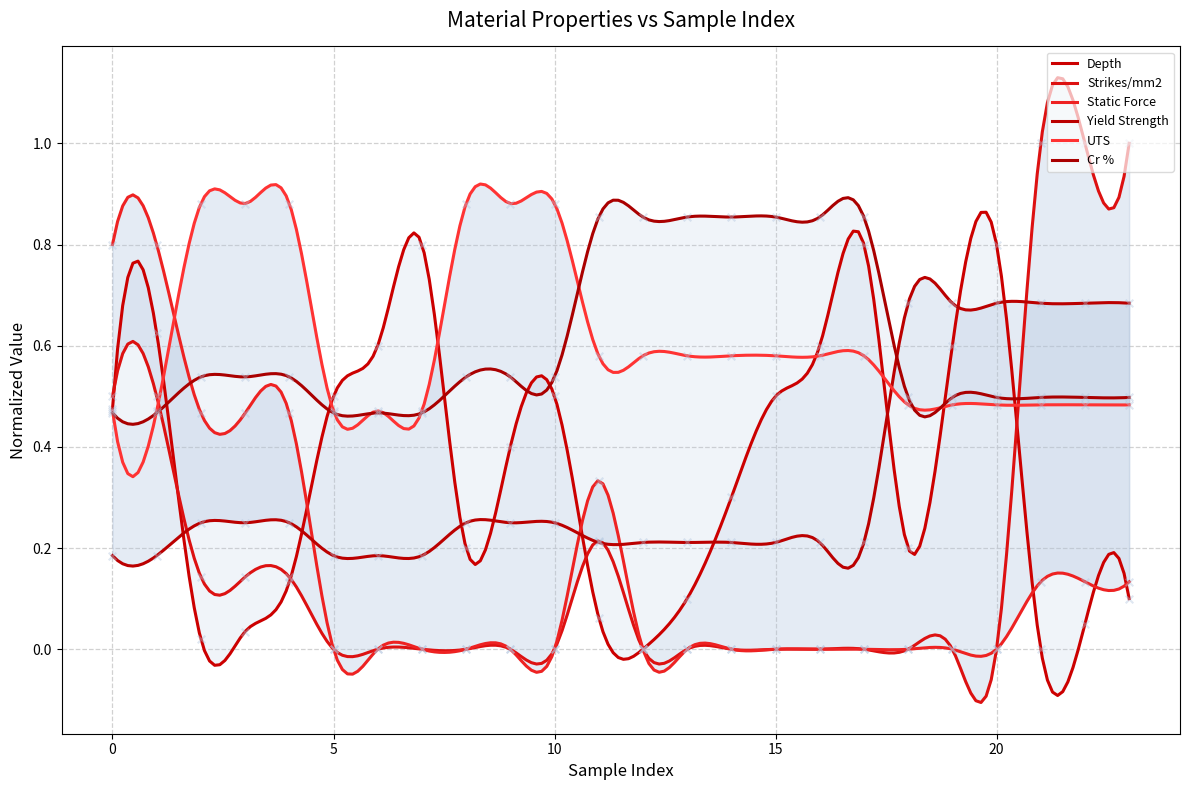

What are all the series names shown in the legend?

Depth, Strikes/mm2, Static Force, Yield Strength, UTS, Cr %